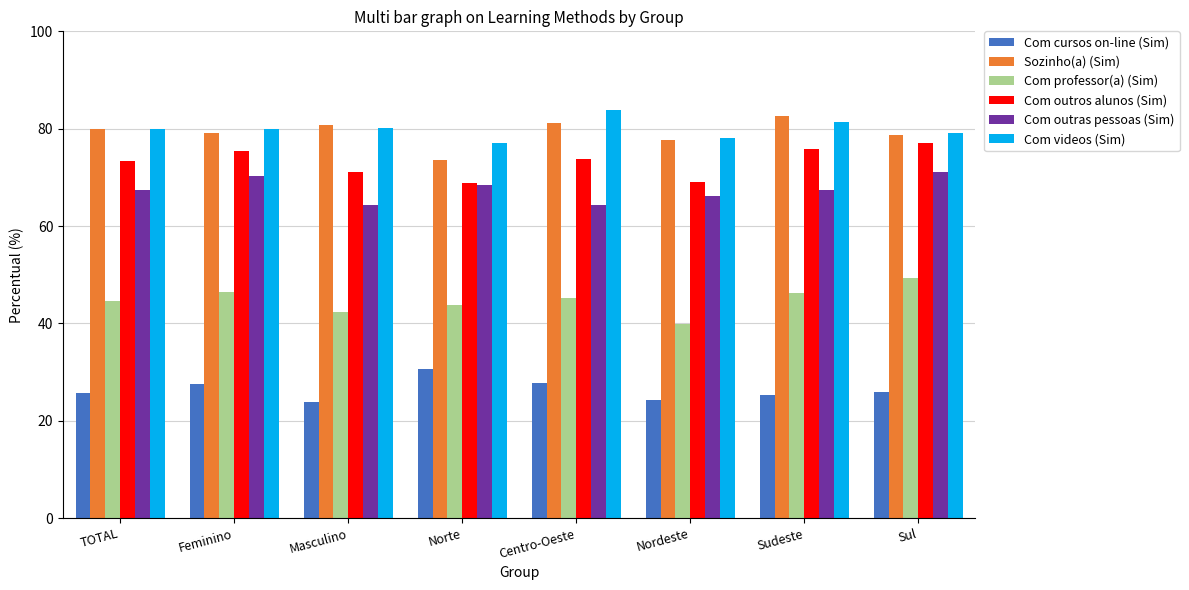

What is the label of the 4th bar from the right?

Centro-Oeste